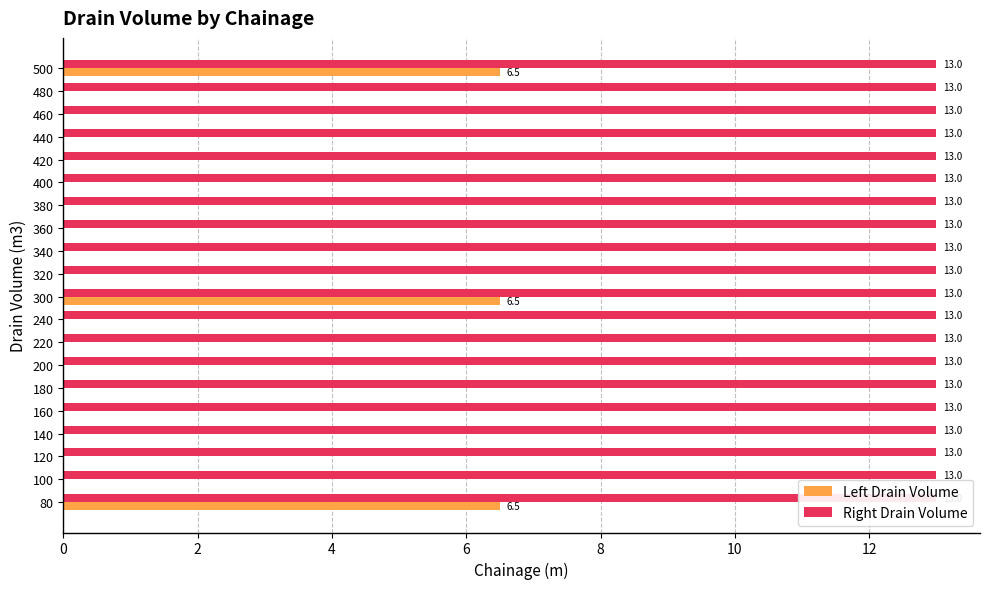

List the series in order of their peak value, lowest first.

Right Drain Volume, Left Drain Volume